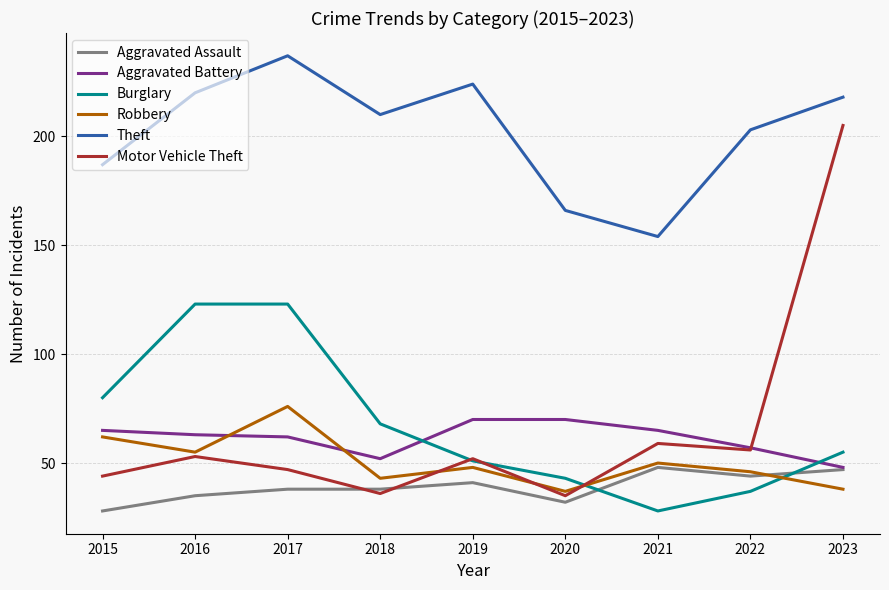

Reading left to right, what are all the values shown in this chart?

Aggravated Assault: 28	35	38	38	41	32	48	44	47
Aggravated Battery: 65	63	62	52	70	70	65	57	48
Burglary: 80	123	123	68	51	43	28	37	55
Robbery: 62	55	76	43	48	37	50	46	38
Theft: 187	220	237	210	224	166	154	203	218
Motor Vehicle Theft: 44	53	47	36	52	35	59	56	205